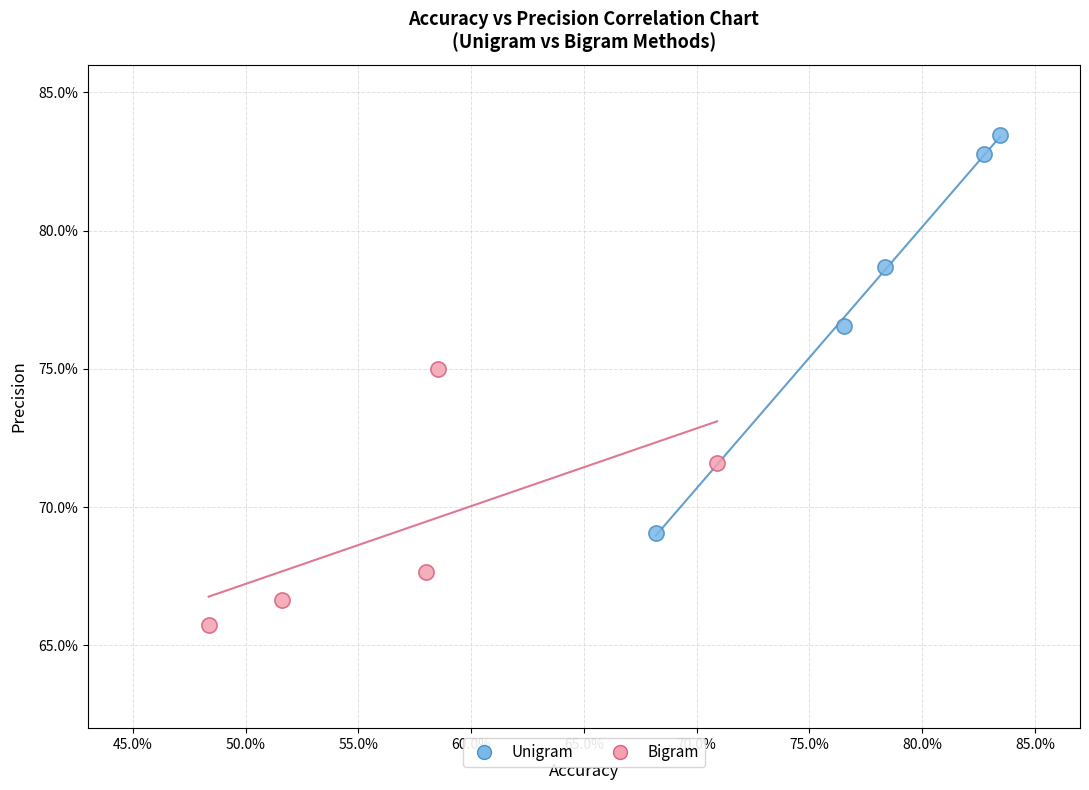

What are all the series names shown in the legend?

Unigram, Bigram